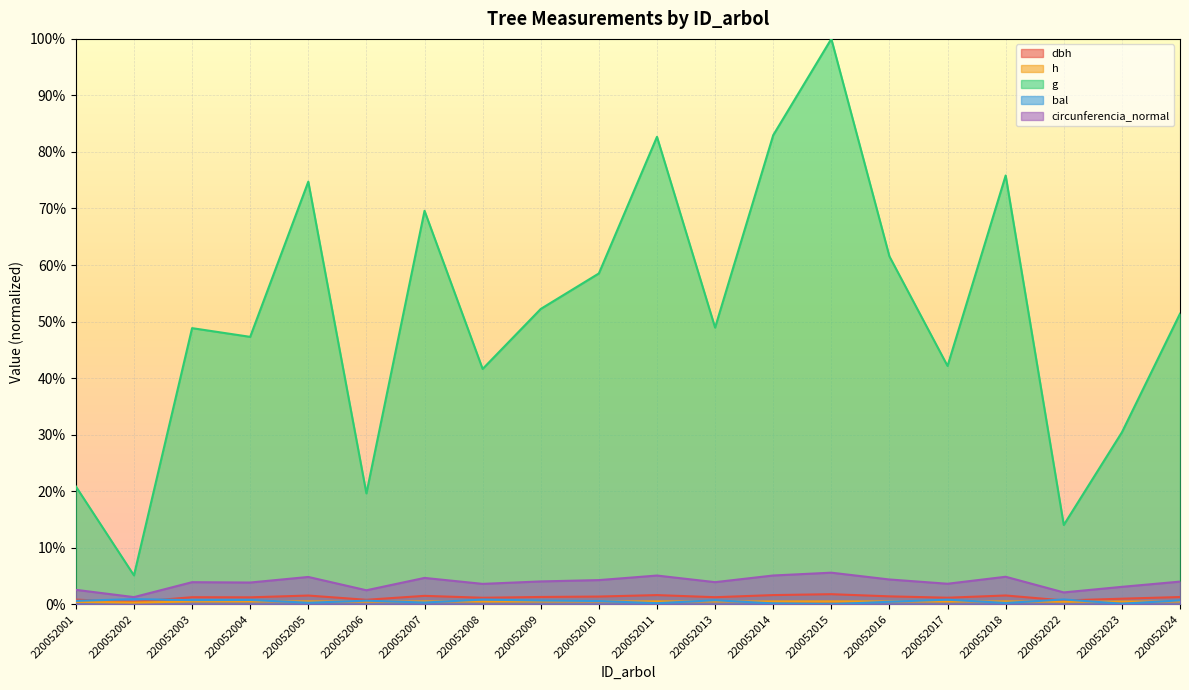

True or false: dbh has a value of 0.0 at 220052004.

True